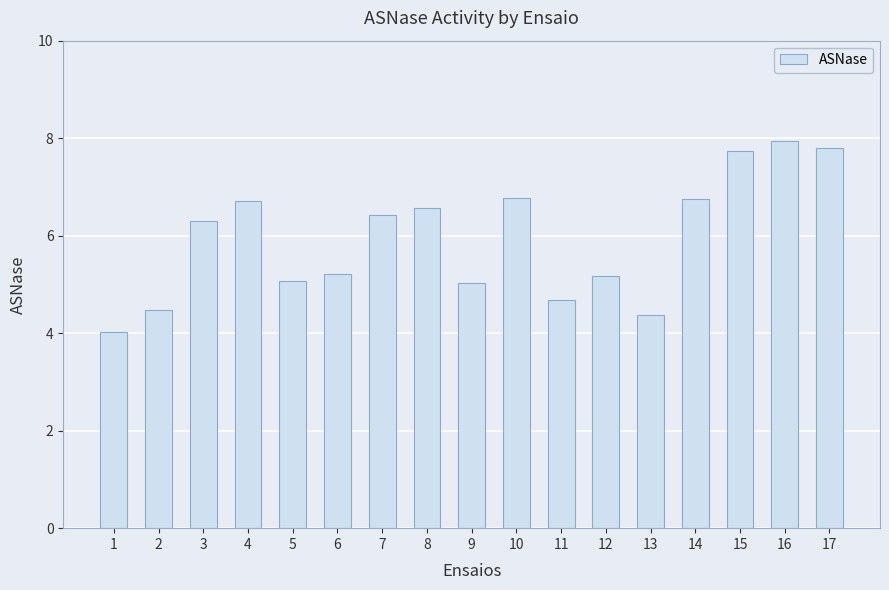

Read the value at 14.

6.8